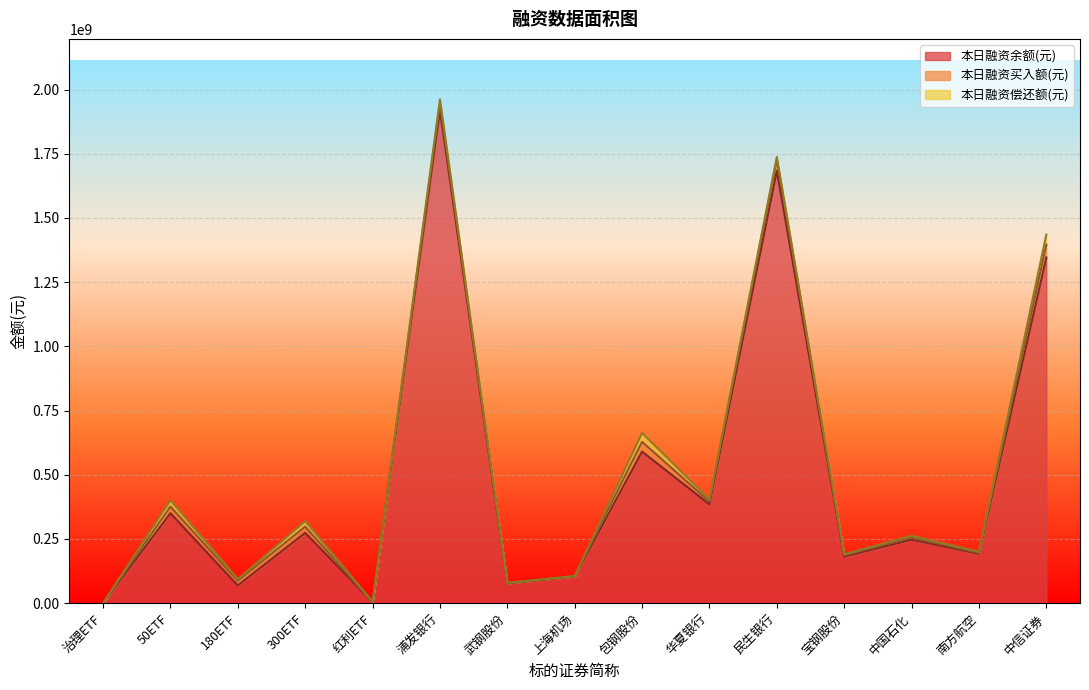

What is the greatest value displayed?

1920686027